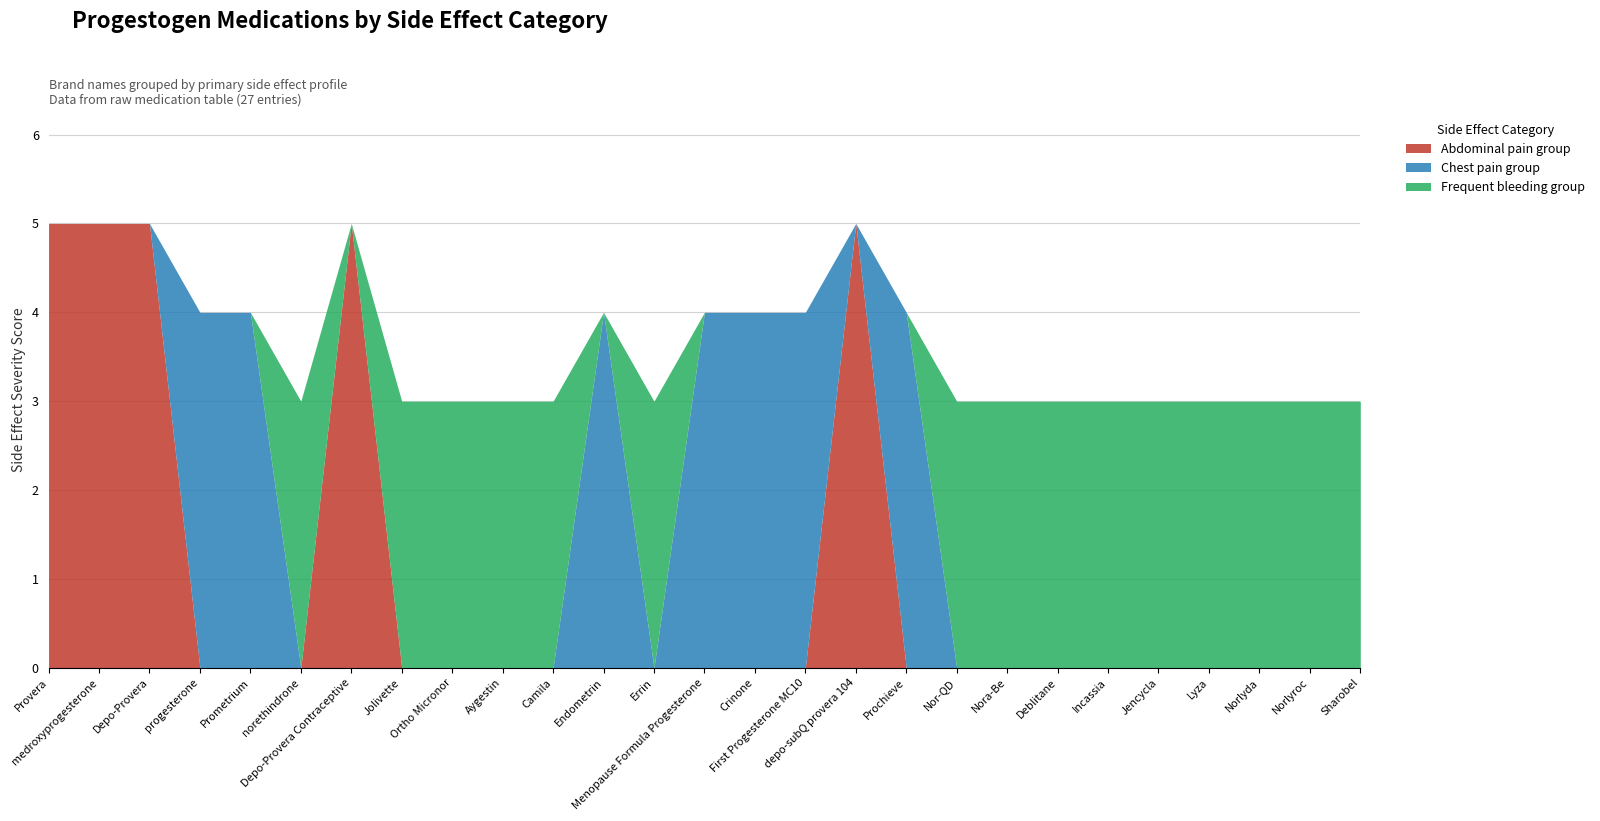

How many values in Abdominal pain group are above zero?

5